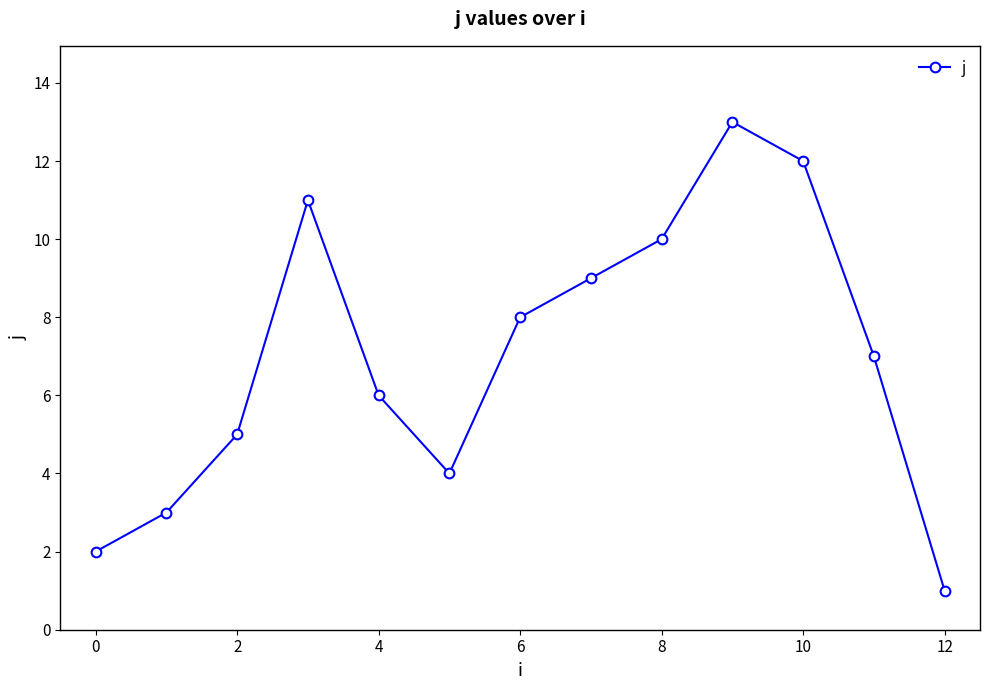

What is the greatest value displayed?

13